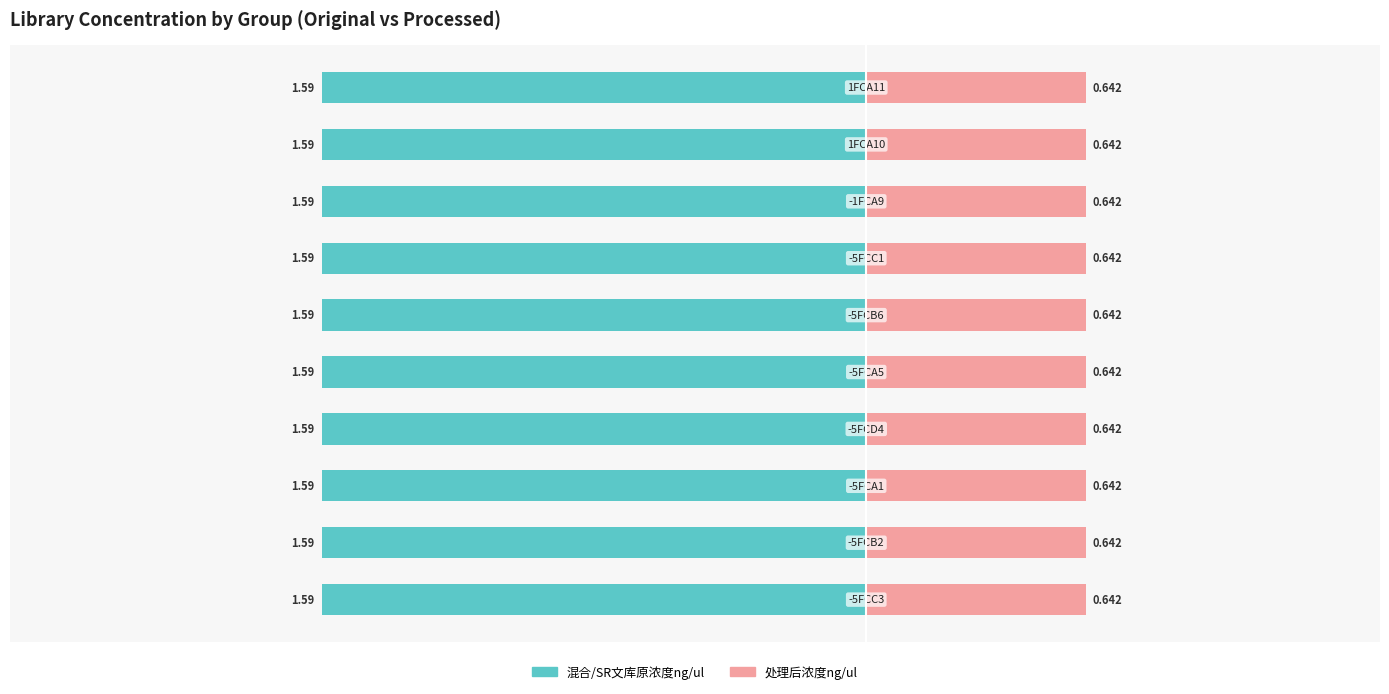

List the series in order of their peak value, lowest first.

处理后浓度ng/ul, 混合/SR文库原浓度ng/ul